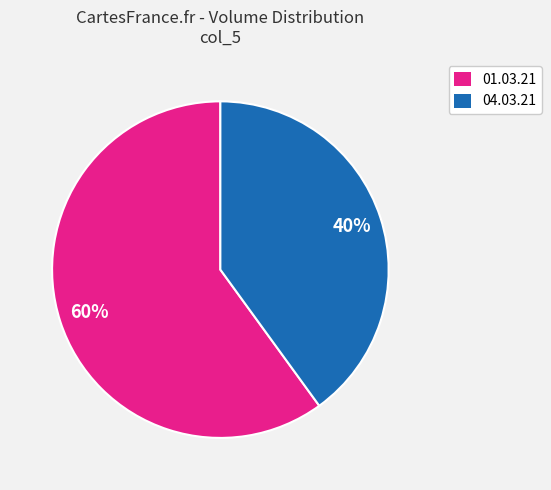

To the nearest percent, what is the difference between the largest and smallest slice percentages?

20%